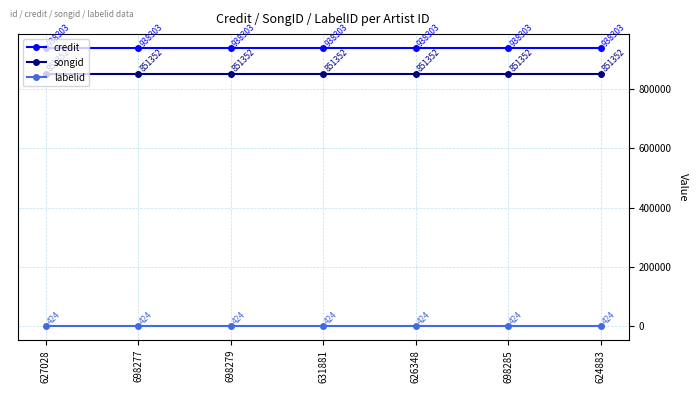

What is the maximum value for labelid?

424